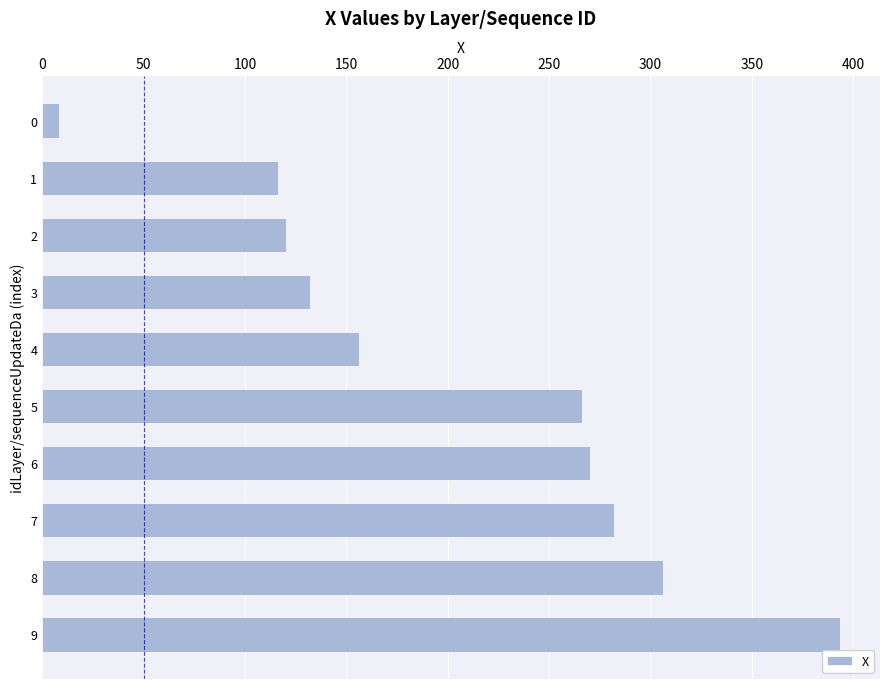

The value at 1 is 188.4. True or false?

False